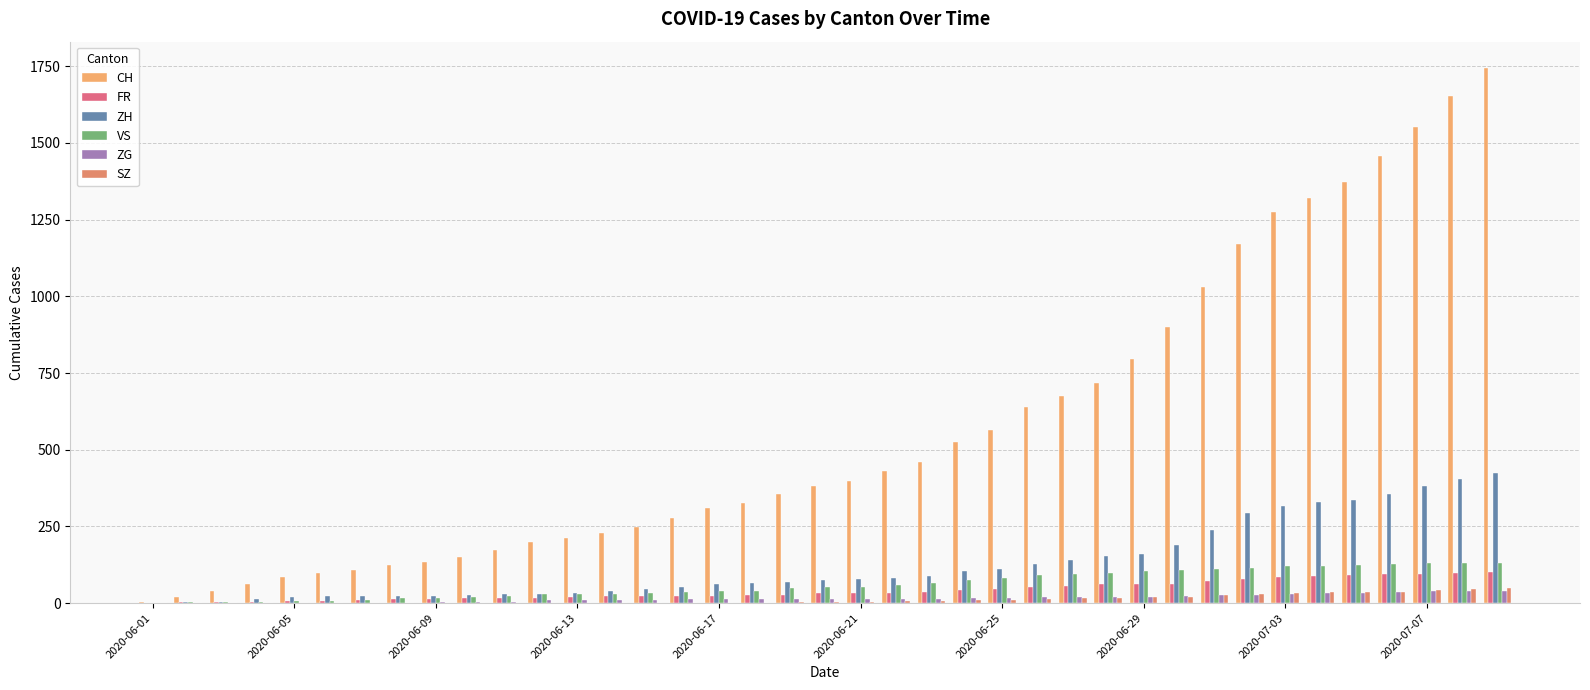

Which series has the largest total across all categories?

CH